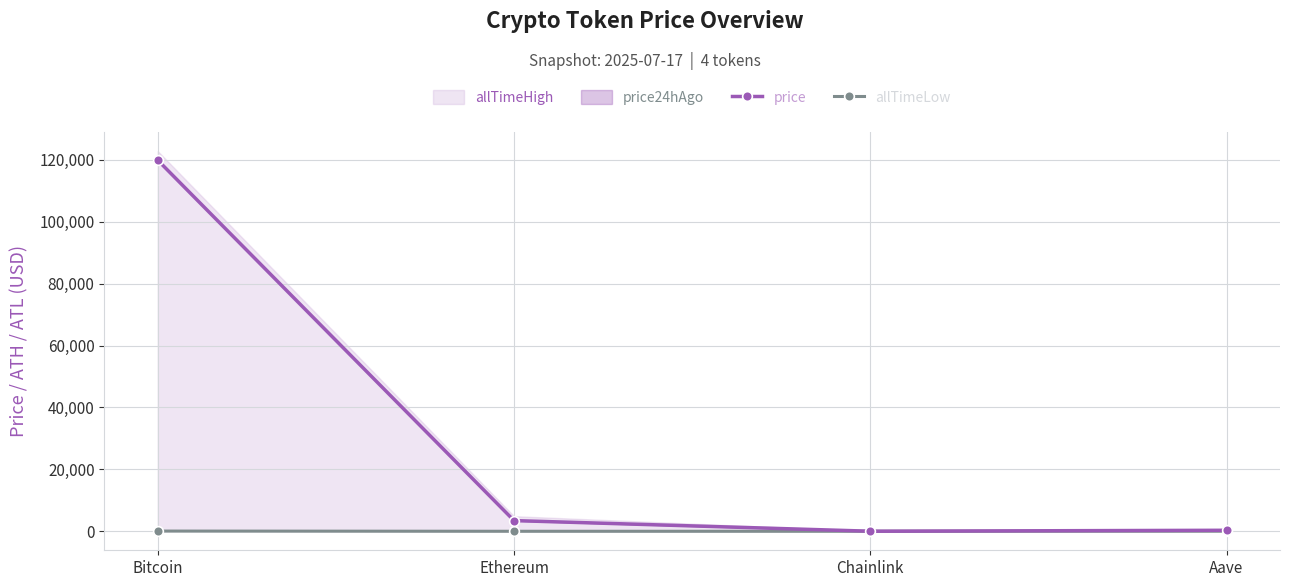

Rank the categories by allTimeLow value from highest to lowest.

Bitcoin, Aave, Ethereum, Chainlink